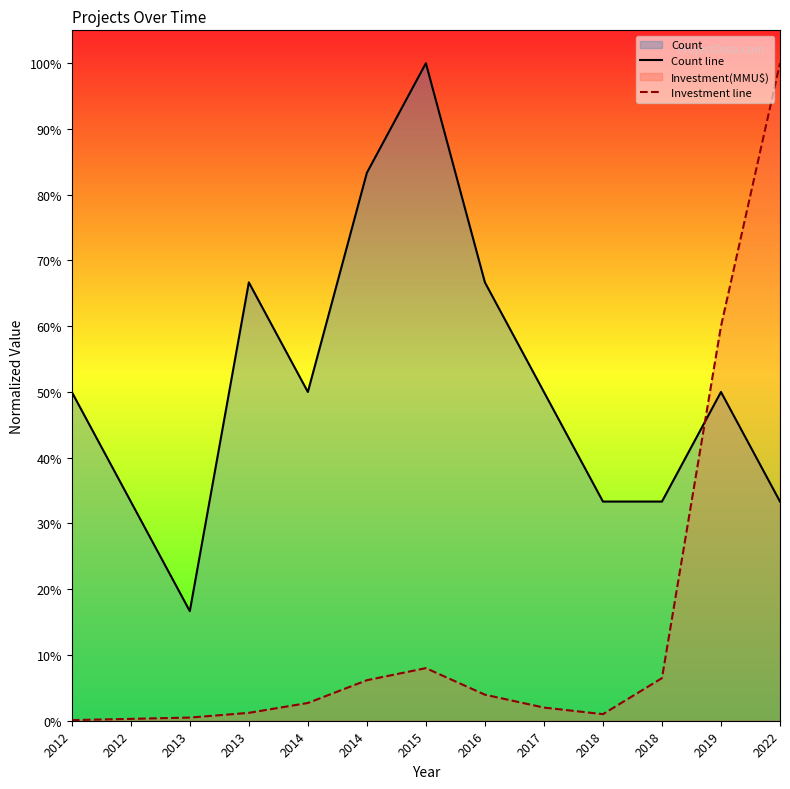

Which category has the highest value across all series?

2015